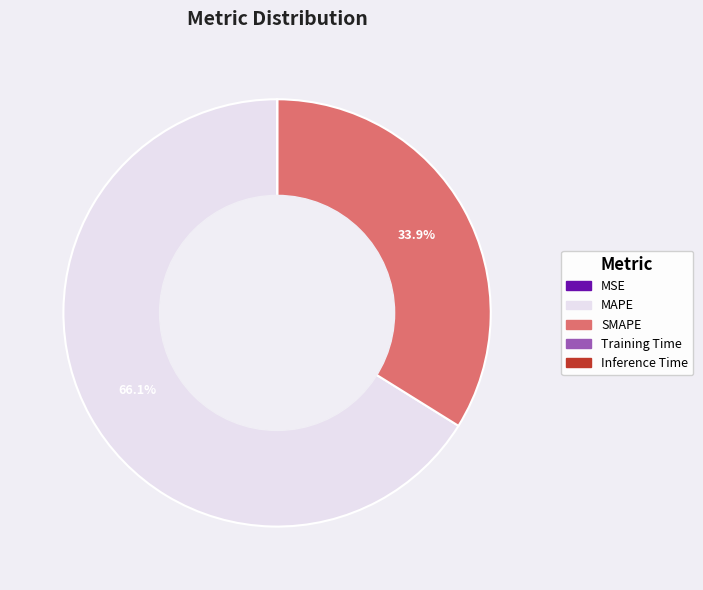

How much of the chart is everything except MAPE?

33.9%